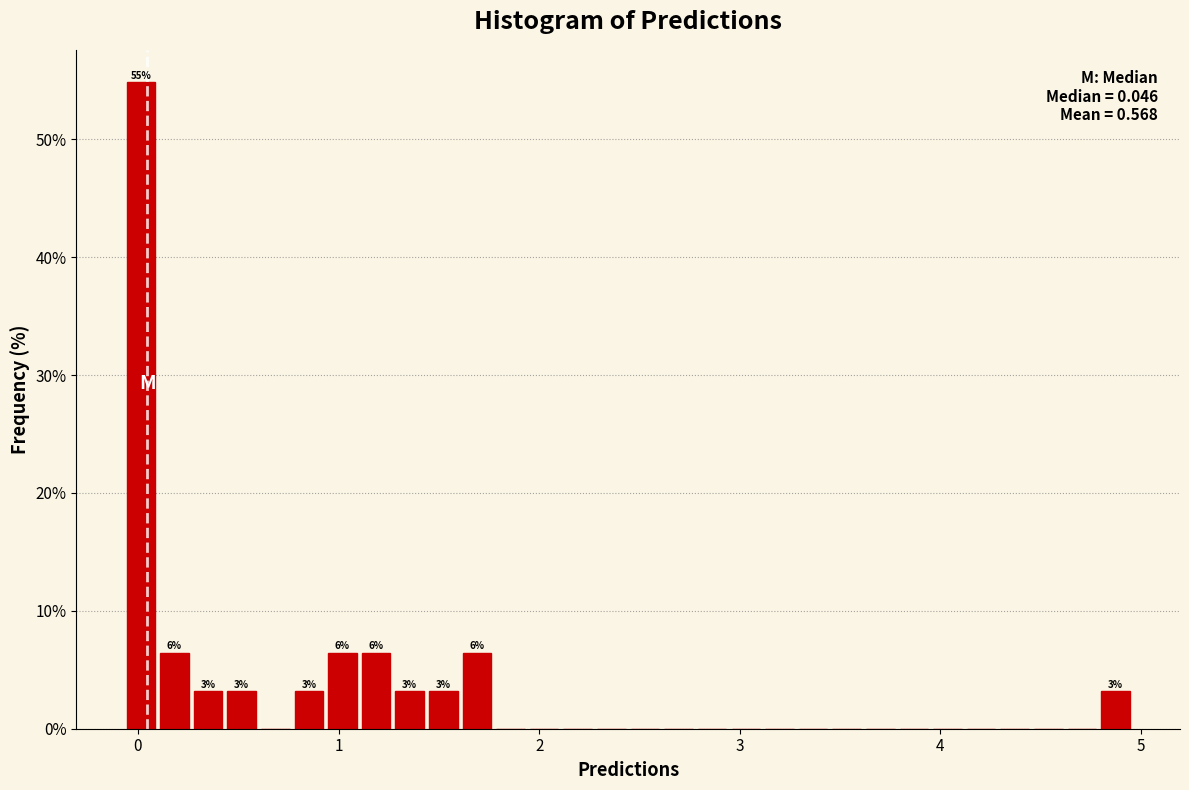

Around what value on the x-axis is the tallest bar? Give the approximate position of its centre, as read against the axis.

0.0